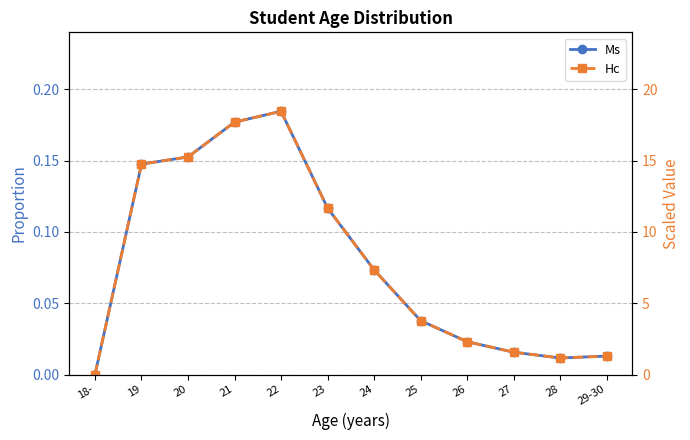

At which category does the chart reach its minimum across all series?

18-